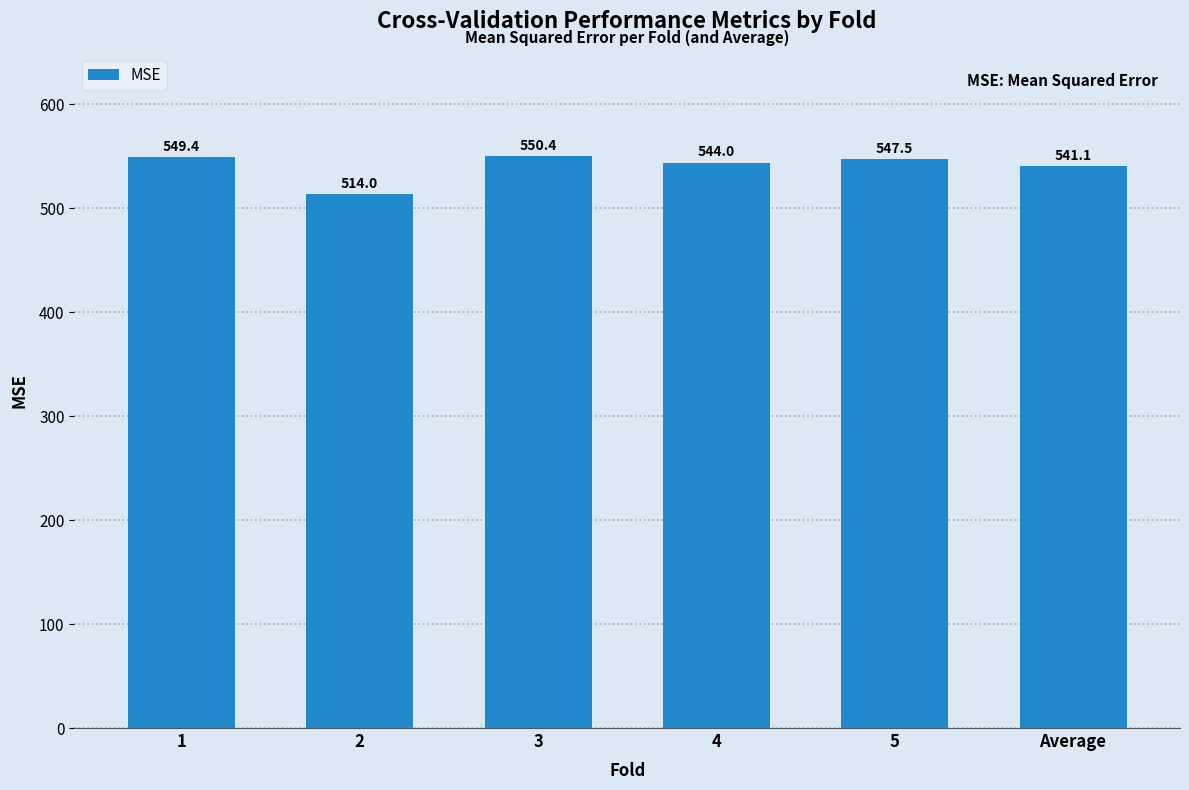

What is the label of the 3rd bar from the left?

3